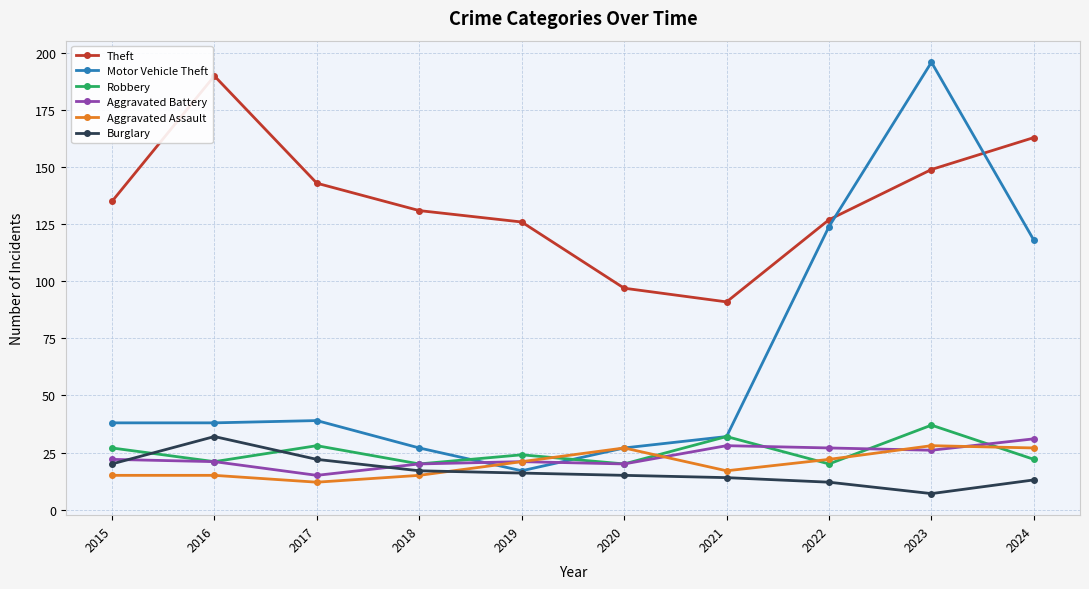

True or false: Motor Vehicle Theft has more than 2 interior local peaks.

False